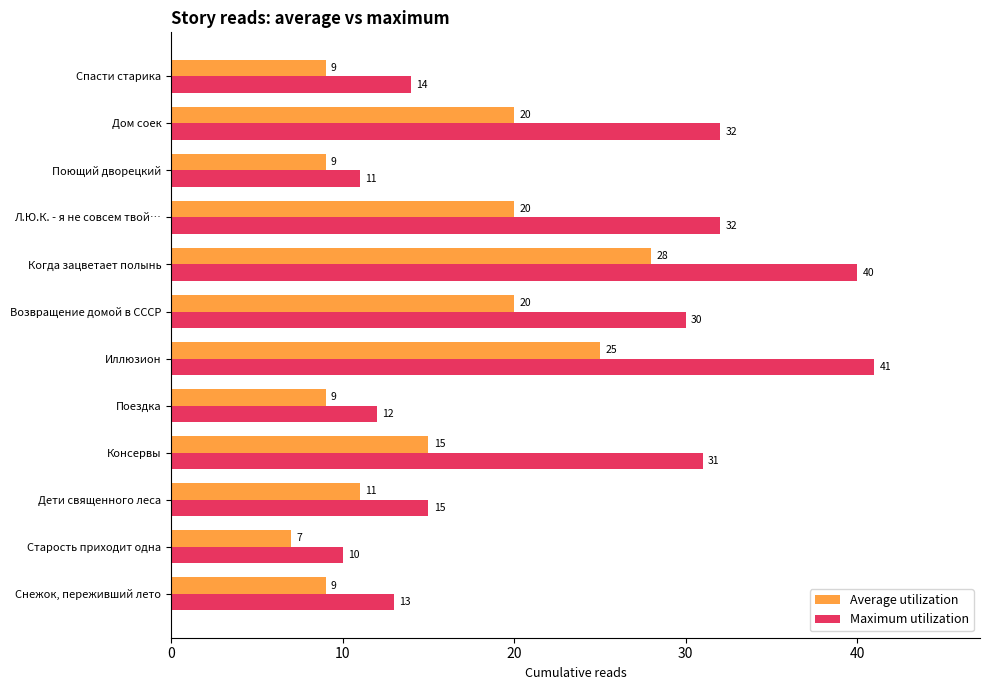

What is the total value across all series at Старость приходит одна?

17